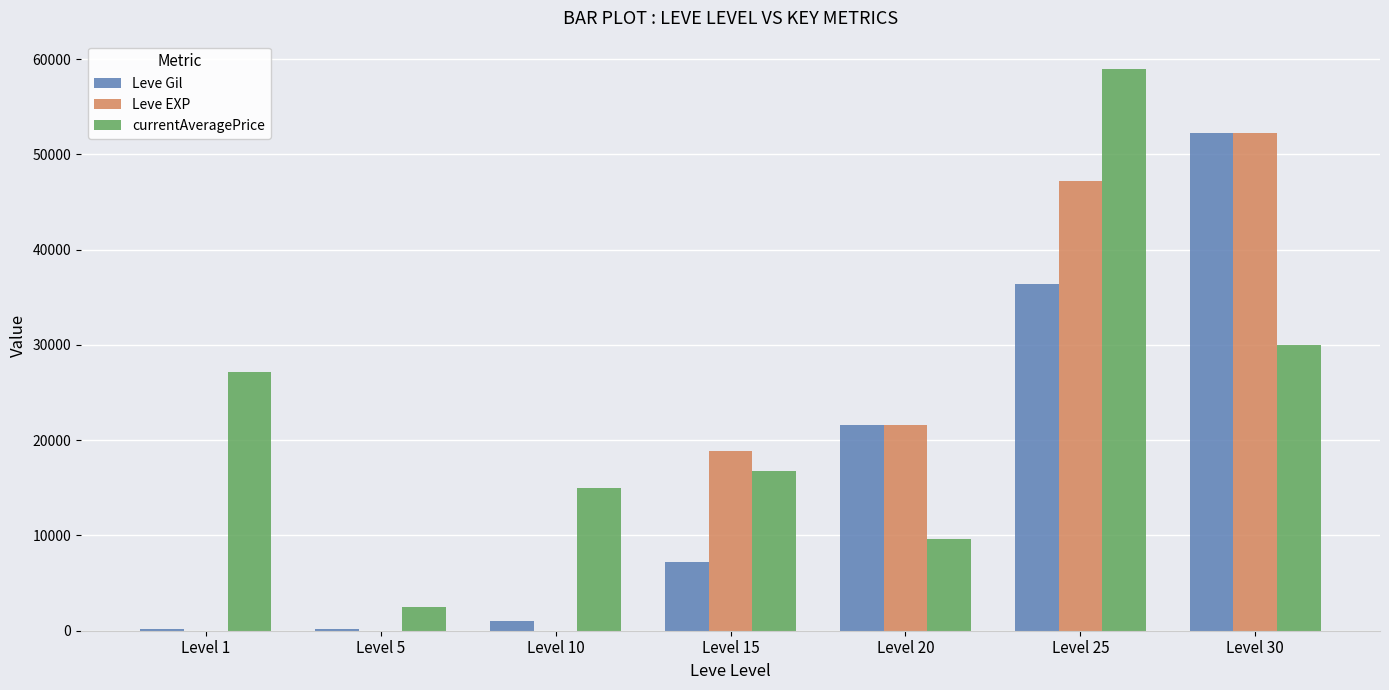

Where is Leve EXP nearest to the value 26110?

Level 20